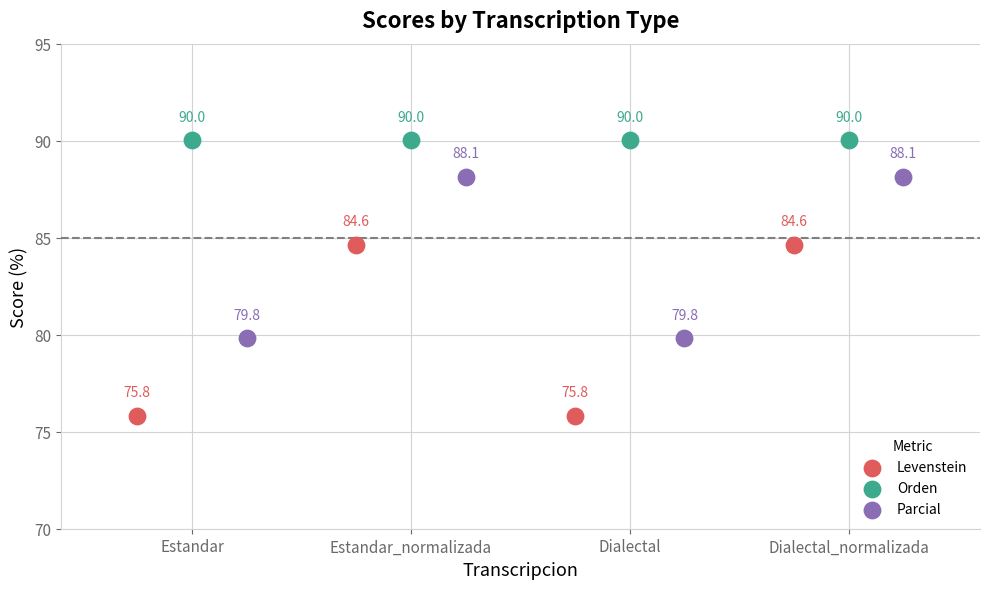

Which series contains the lowest Y value?

Levenstein